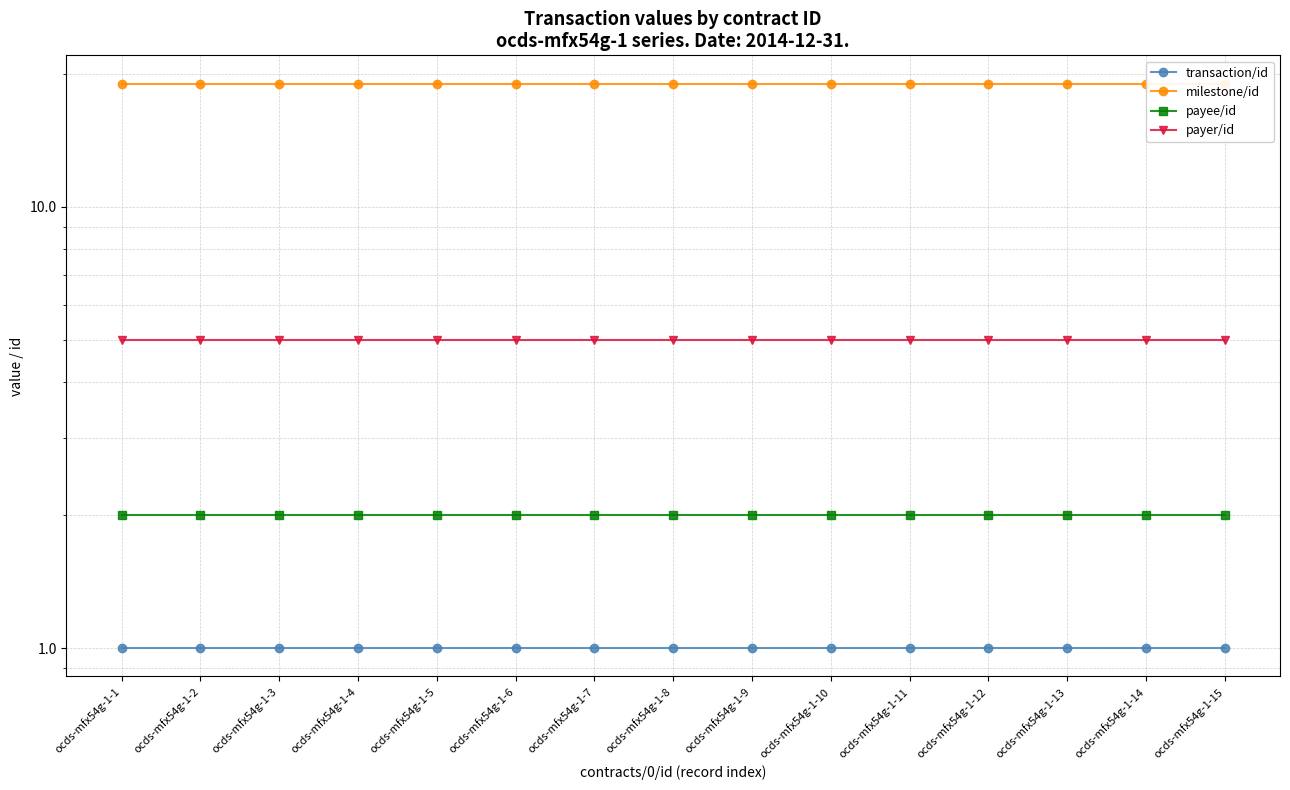

What is the sum of all milestone/id values?

285